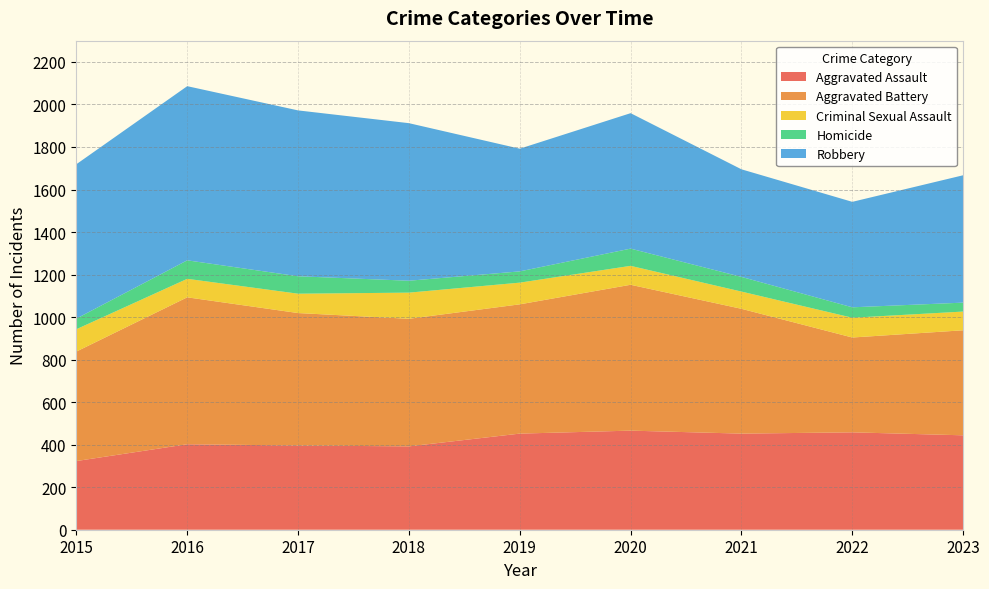

Reading left to right, extract all data points from this chart.

Aggravated Assault: 323	402	396	392	452	466	452	458	444
Aggravated Battery: 515	691	623	600	608	686	587	446	494
Criminal Sexual Assault: 105	87	91	123	102	89	81	93	88
Homicide: 50	87	82	56	53	81	69	49	42
Robbery: 726	819	780	741	577	637	506	496	599